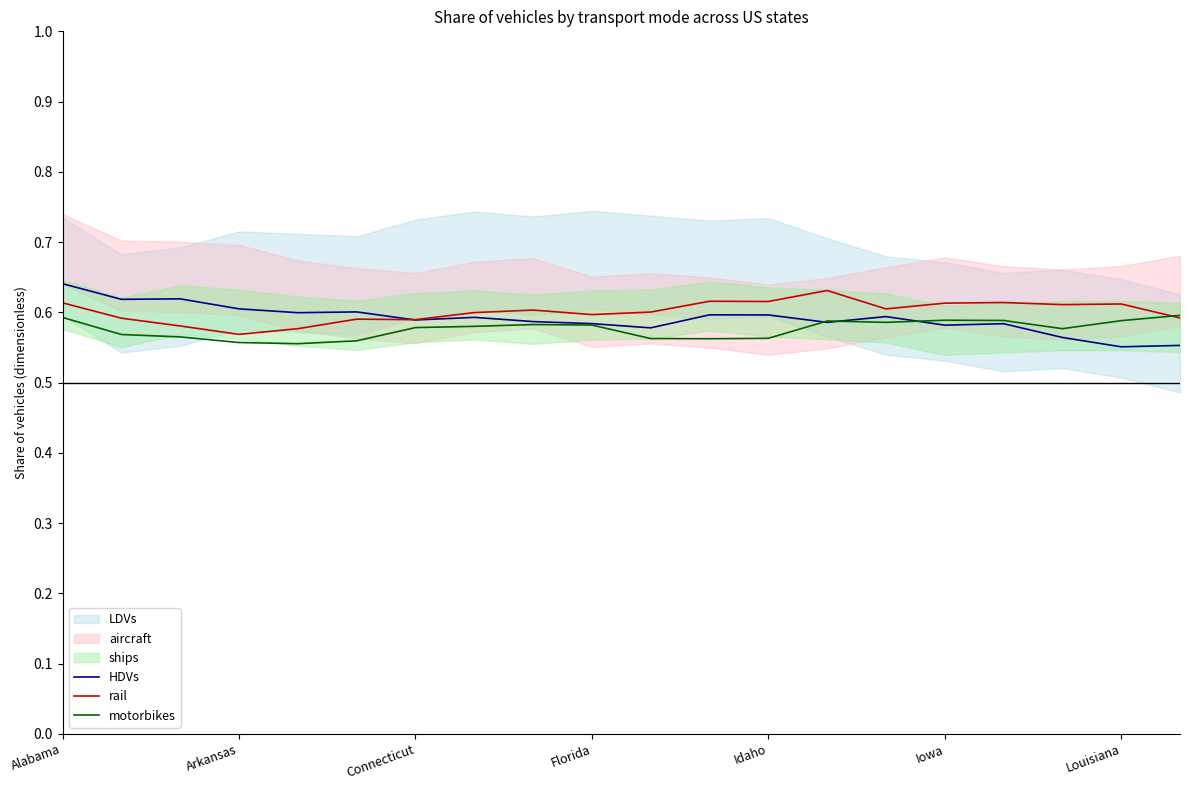

Is it true that rail equals 1.0 at 13?

False